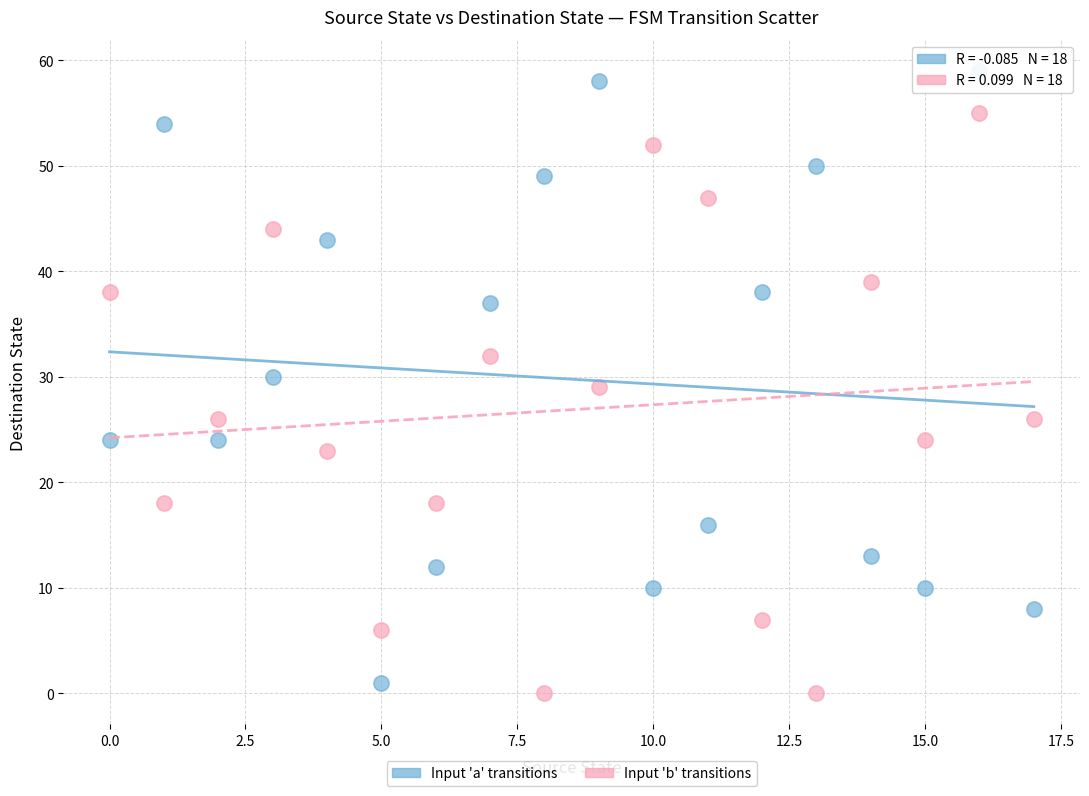

Across all data points, what is the range of Y values (max minus min)?

59